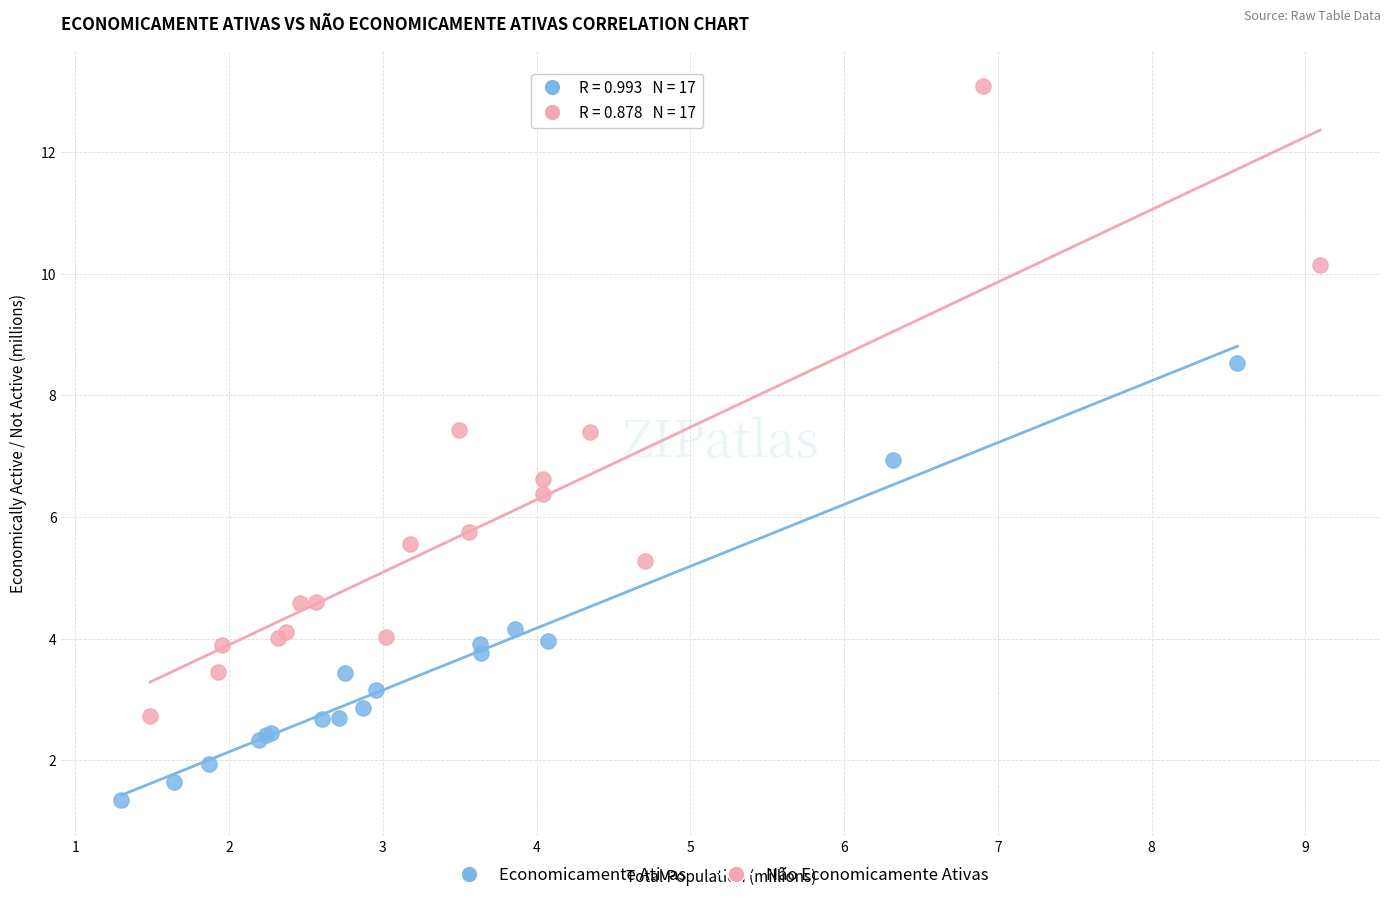

Which series contains the highest Y value?

Não Economicamente Ativas